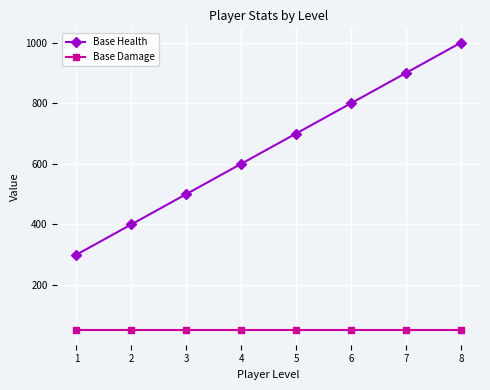

What is the minimum value shown in the chart?

50